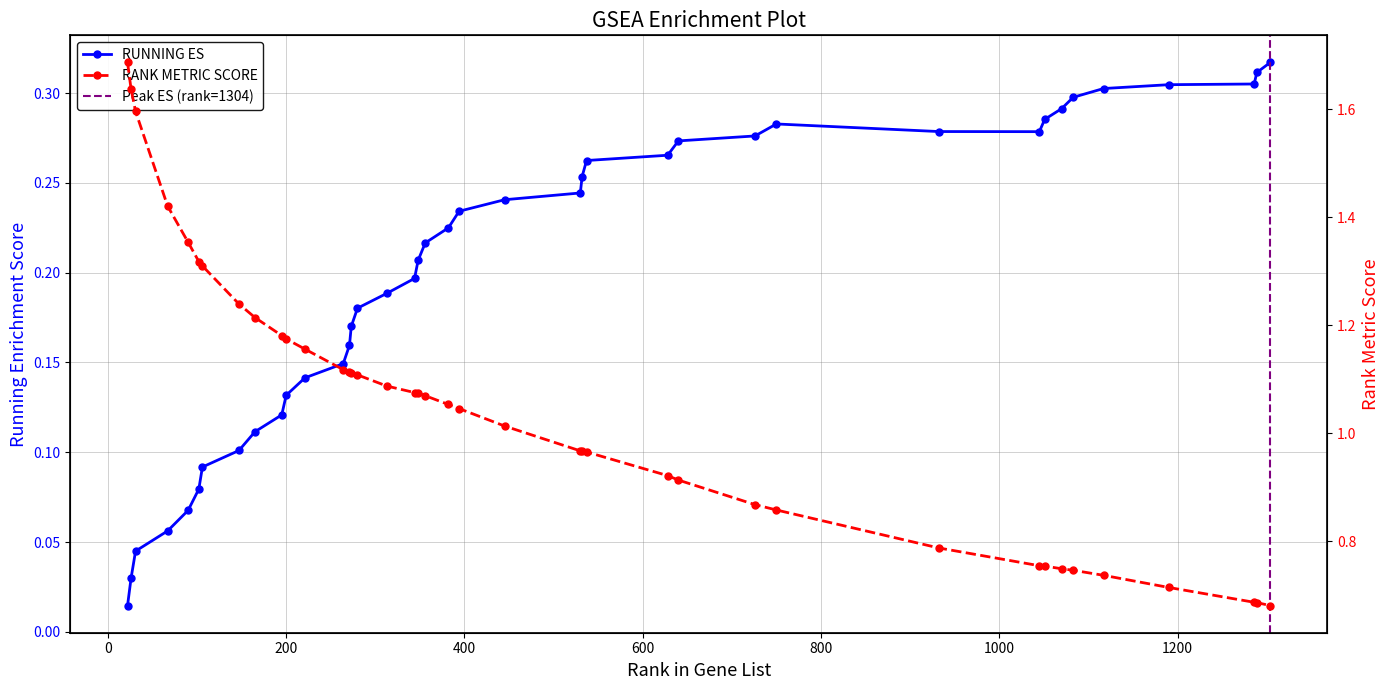

What is the greatest value displayed?

1.7